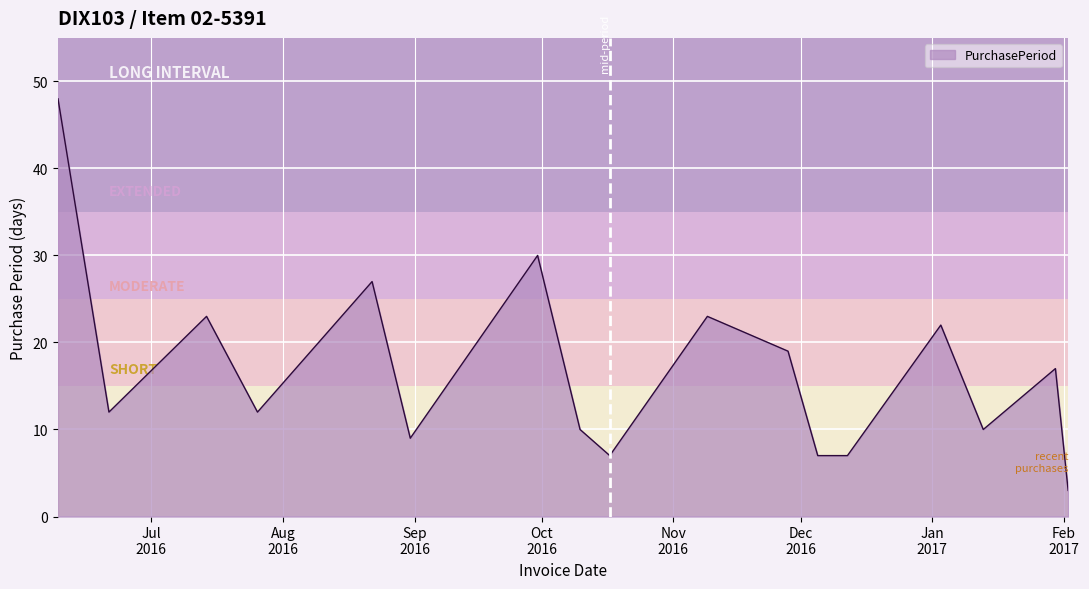

What is the greatest value displayed?

48